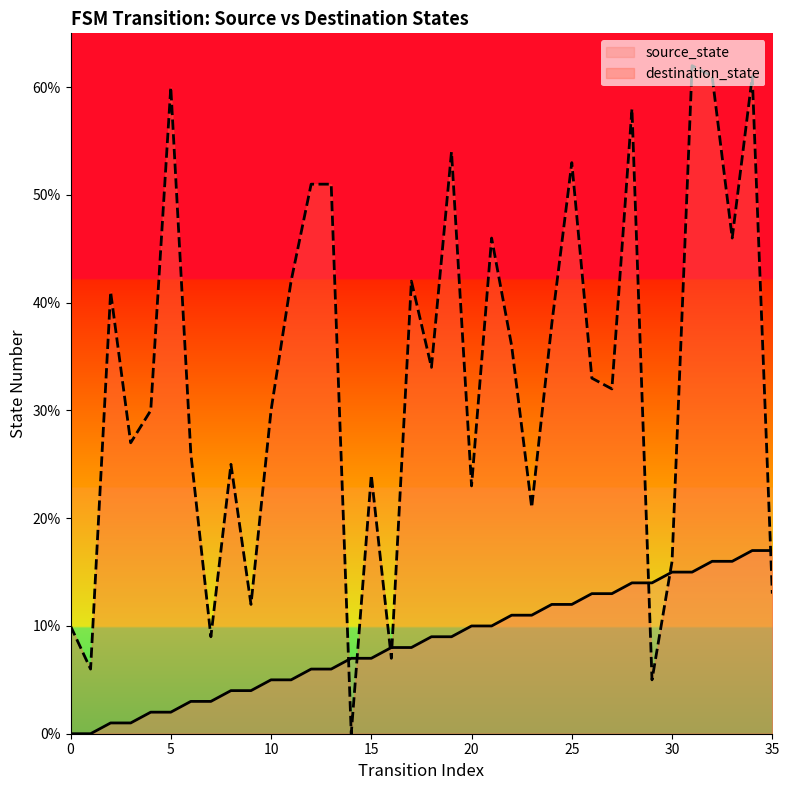

The value of destination_state at 33 is 18. True or false?

False